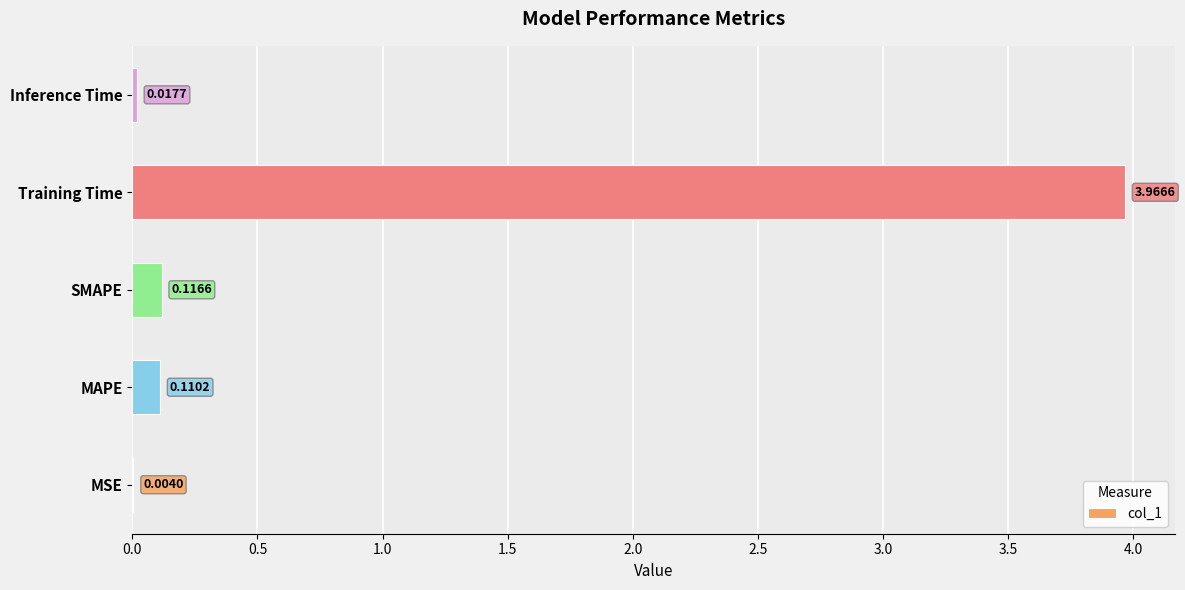

Which has a higher value, Training Time or MSE?

Training Time